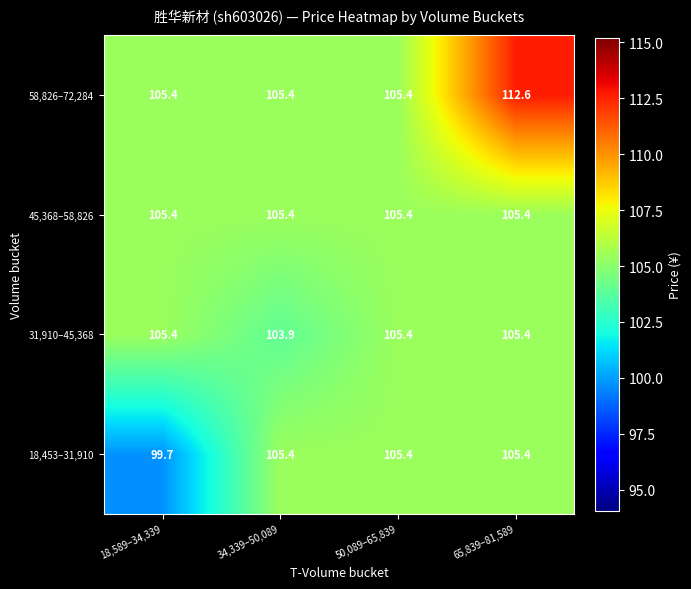

How many series are shown in this chart?

4